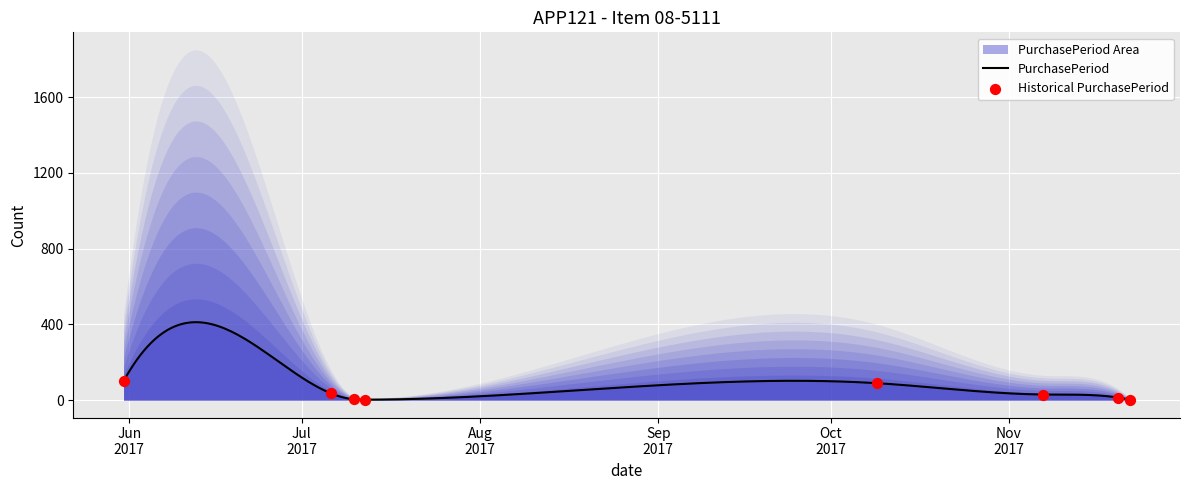

Which has a higher value, 2017-07-06 or 2017-07-10?

2017-07-06